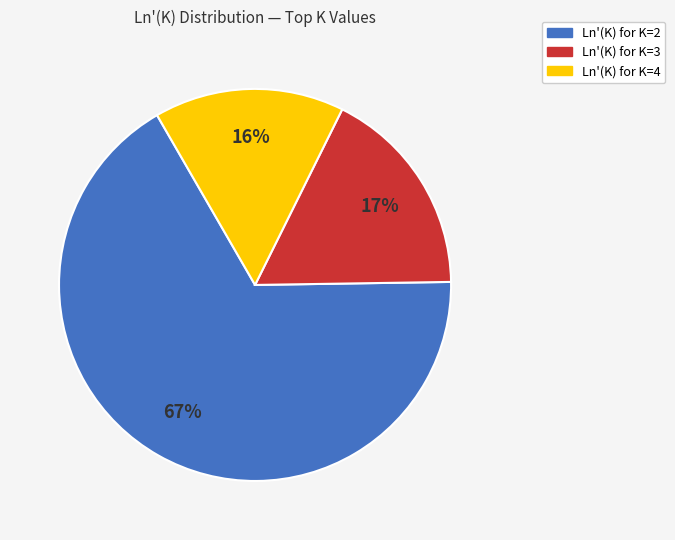

Is there any slice that represents more than half of the pie?

Yes